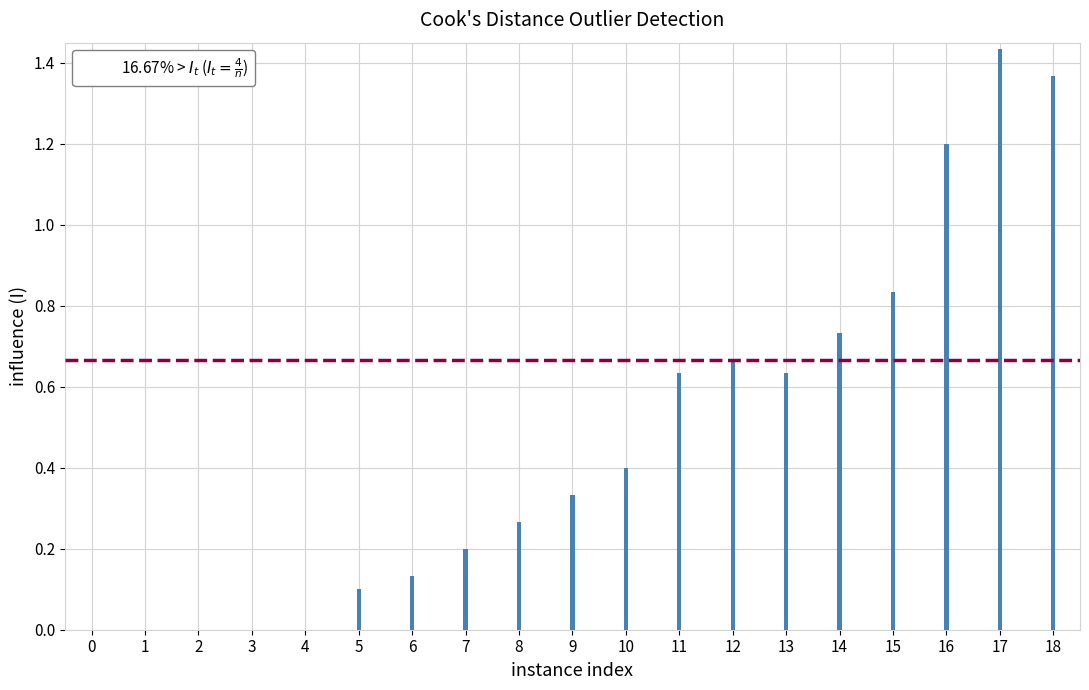

Are the bars grouped side by side (vs. stacked)?

No